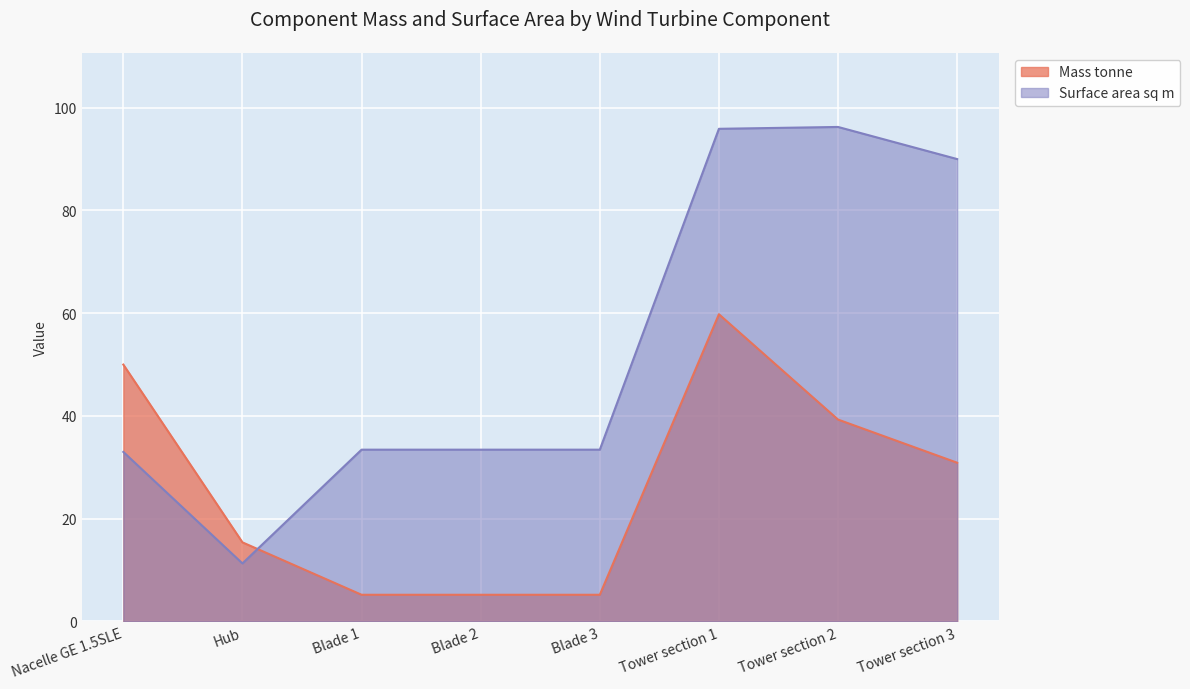

How many data points in Surface area sq m are above 33?

6